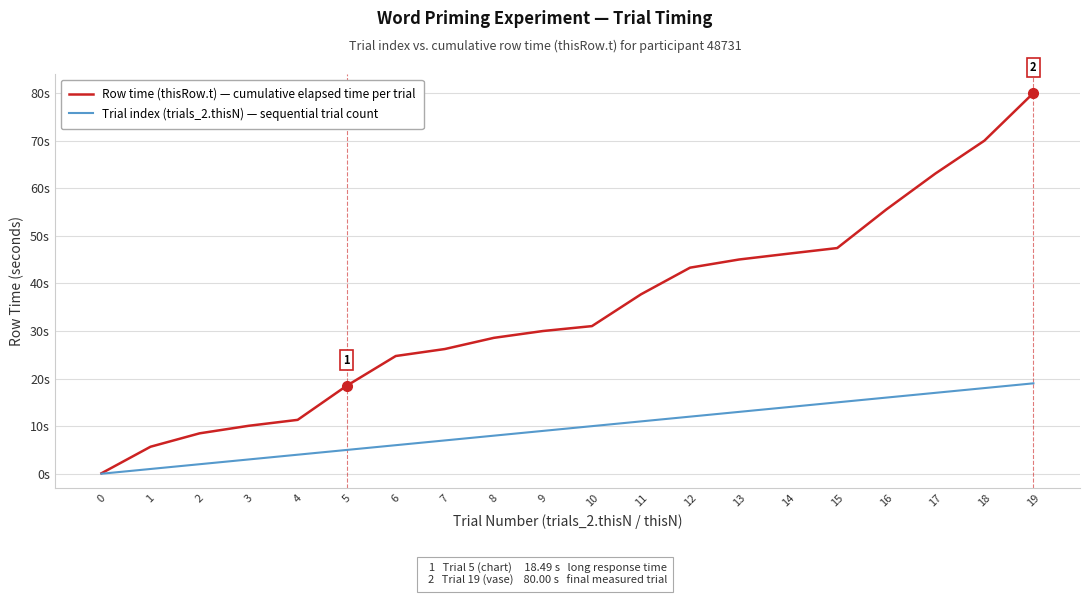

Between 13 and 17, which is larger?

17